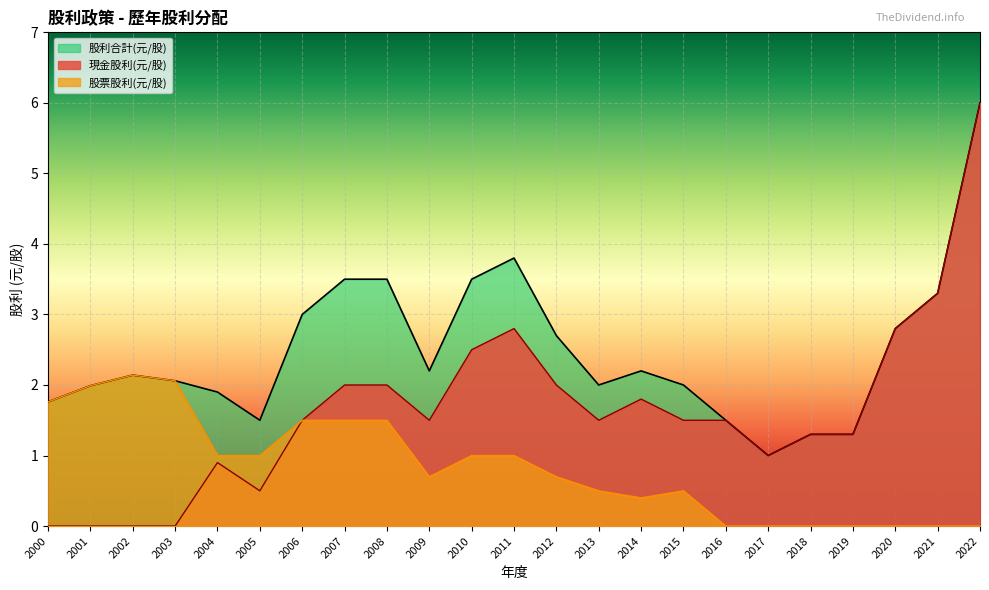

What is the maximum value for 現金股利(元/股)?

6.0